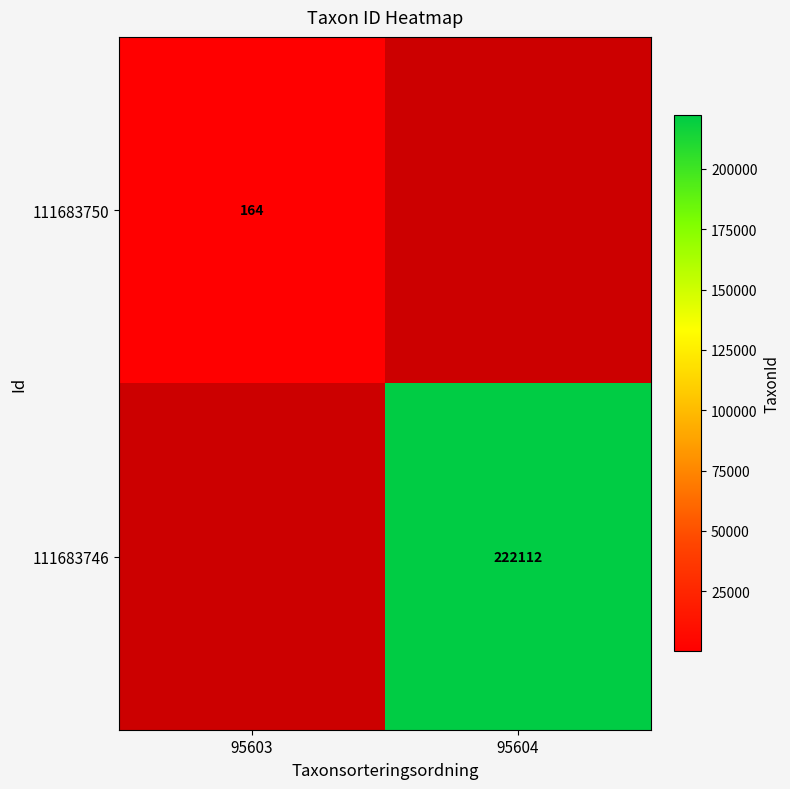

Is it true that 111683750 equals 164 at 95603?

True